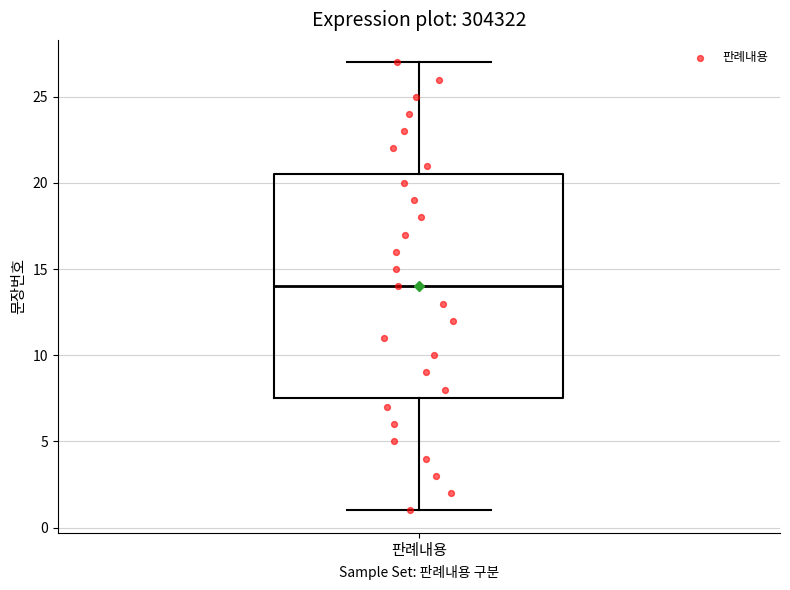

Transcribe this box plot: give where the median line is, the range the box spans, and where the two whiskers end, as read against the y-axis. The values are not printed on the chart, so give them approximately, as read against the axis.

median 14.0, box 7.5 to 20.5, whiskers 1.0 to 27.0